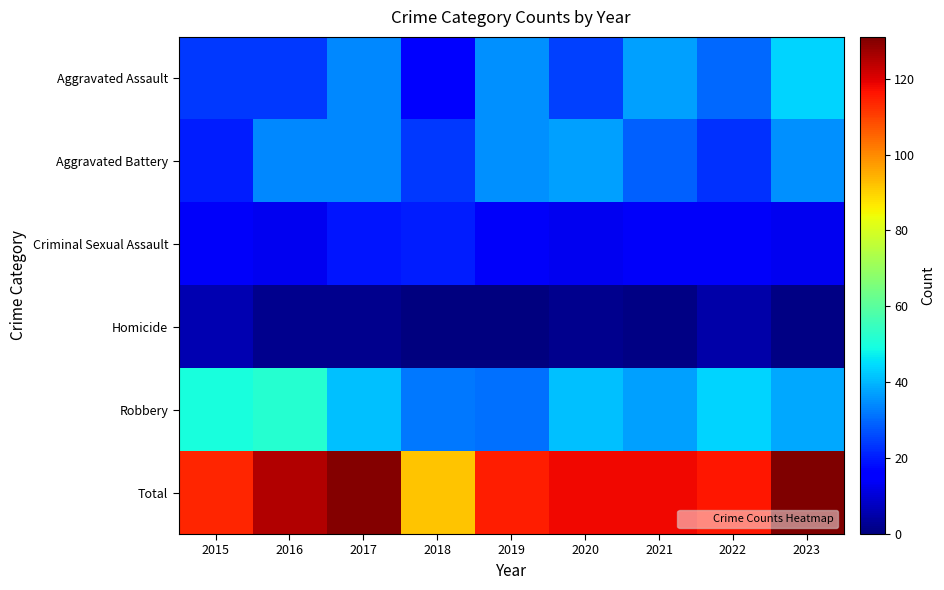

At how many categories does at least one series exceed 114?

7